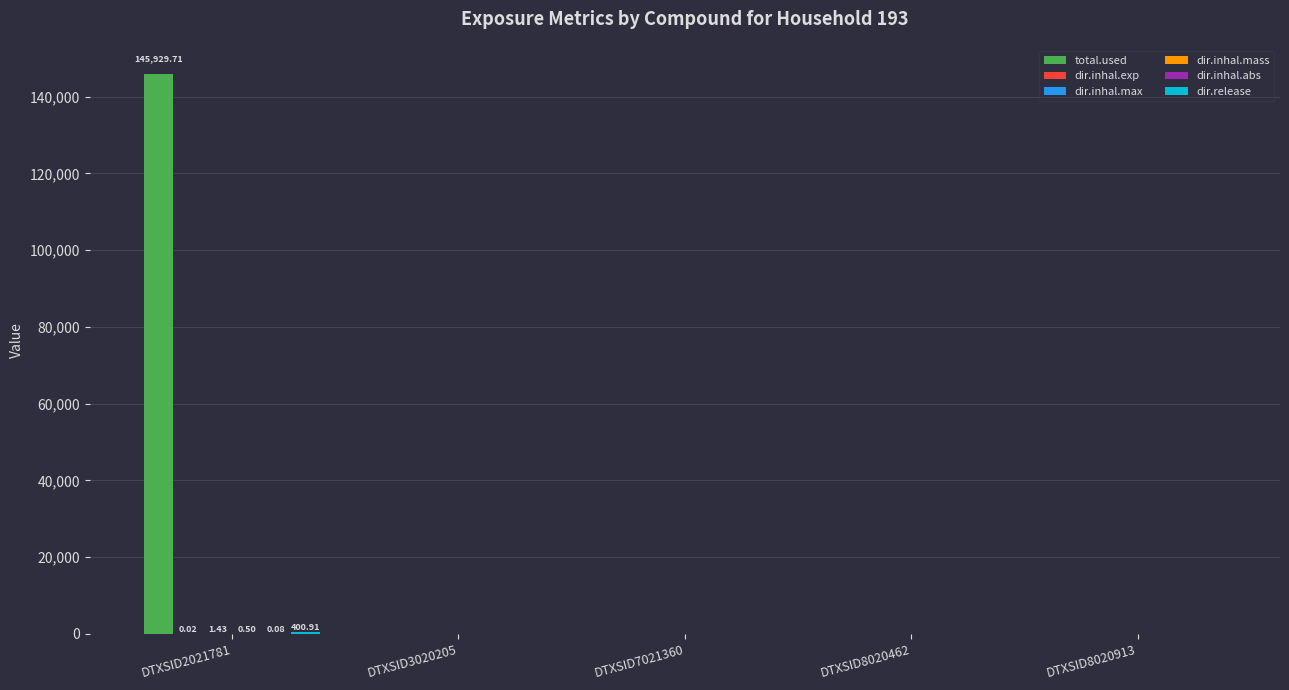

At which category is the sum across all series the highest?

DTXSID2021781